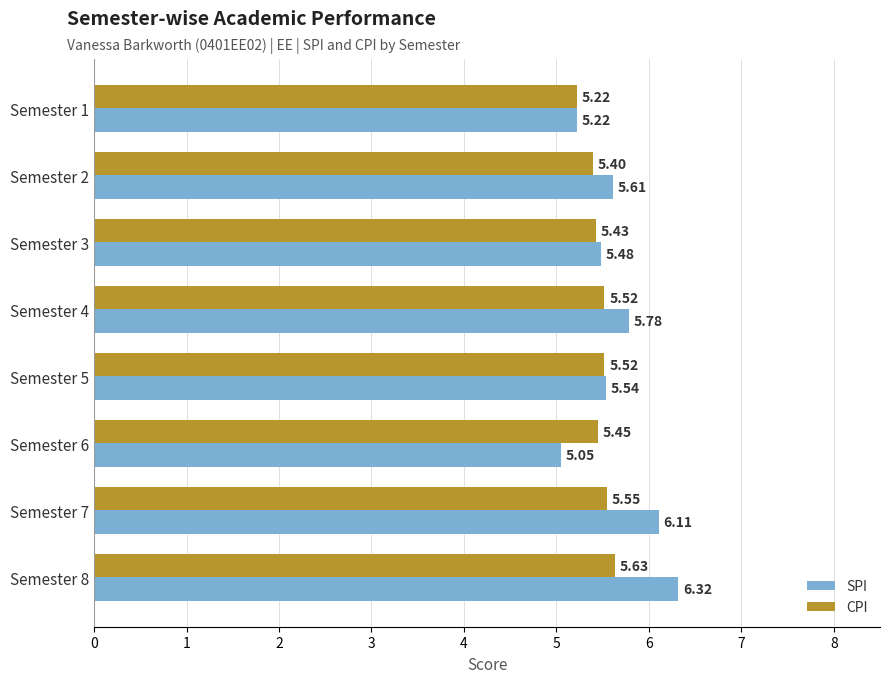

Which category has the lowest value in the SPI series?

Semester 6